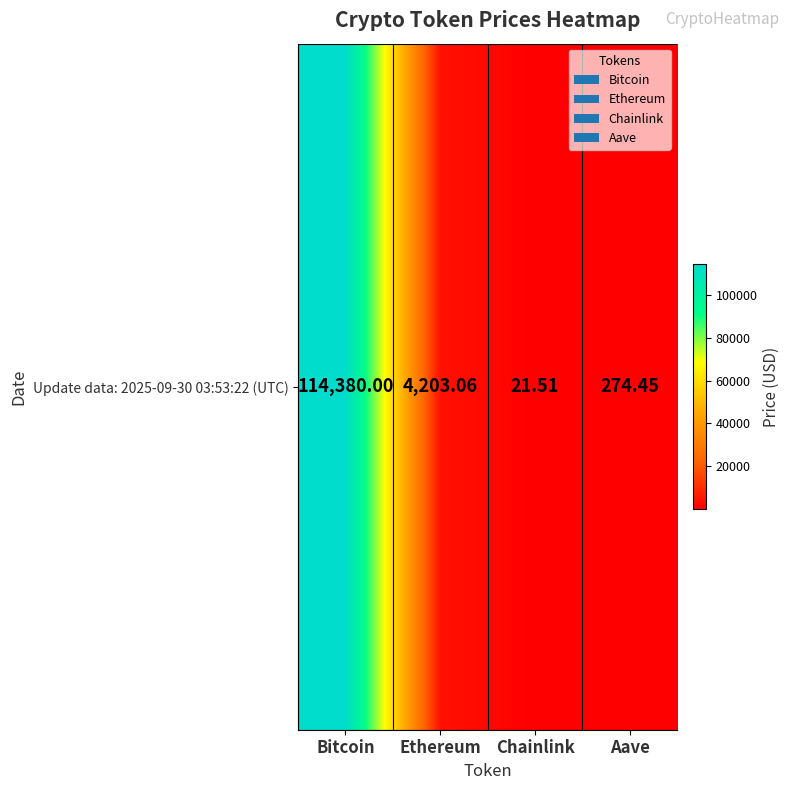

The chart shows a value of 12.8 at Chainlink. True or false?

False